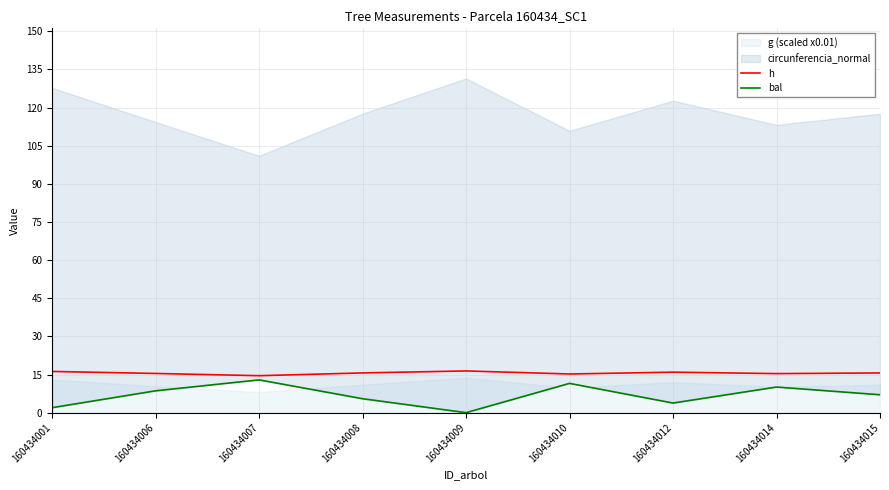

What is the total value across all series at 160434015?

22.7